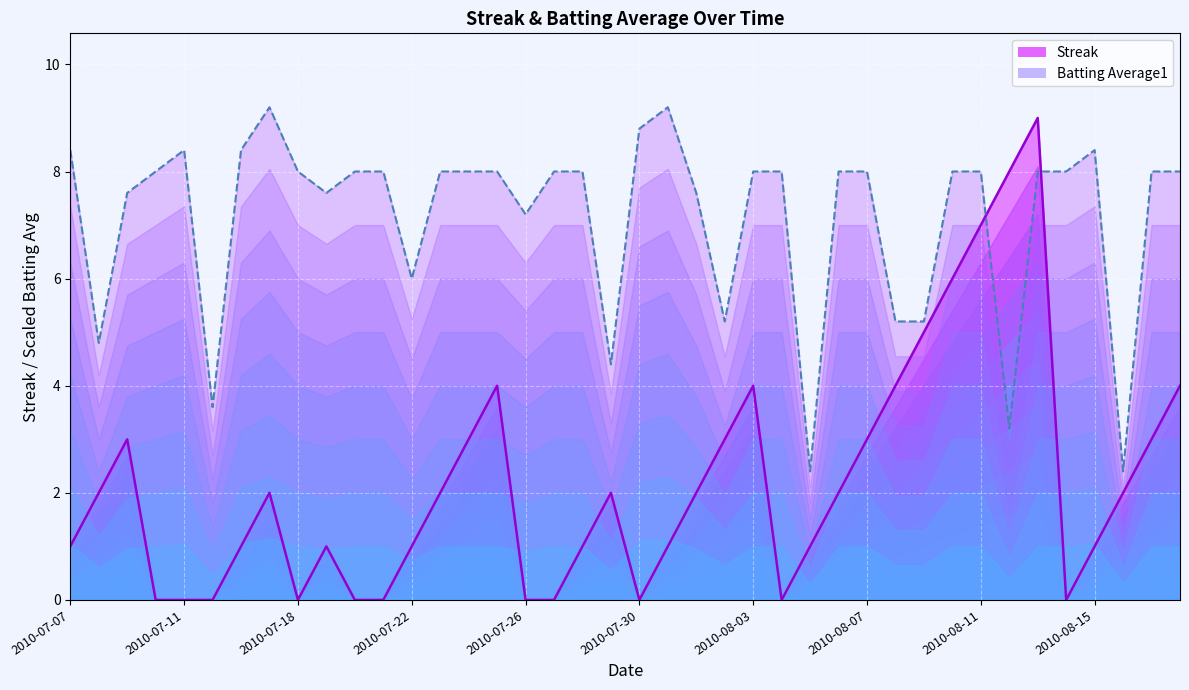

What value does the Batting Average1 series have at 2010-08-11?

8.0